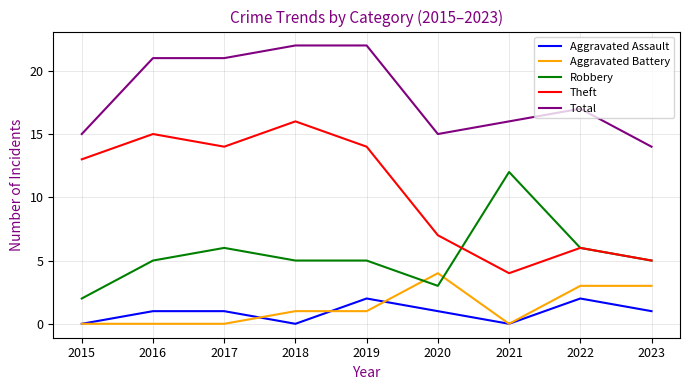

At 2017, list the series in order from largest to smallest.

Total, Theft, Robbery, Aggravated Assault, Aggravated Battery